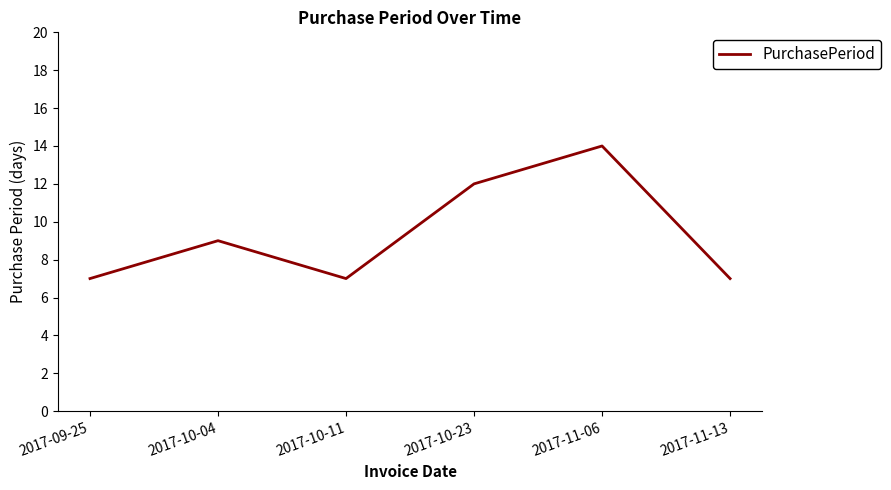

At which label is the value closest to 10?

2017-10-04